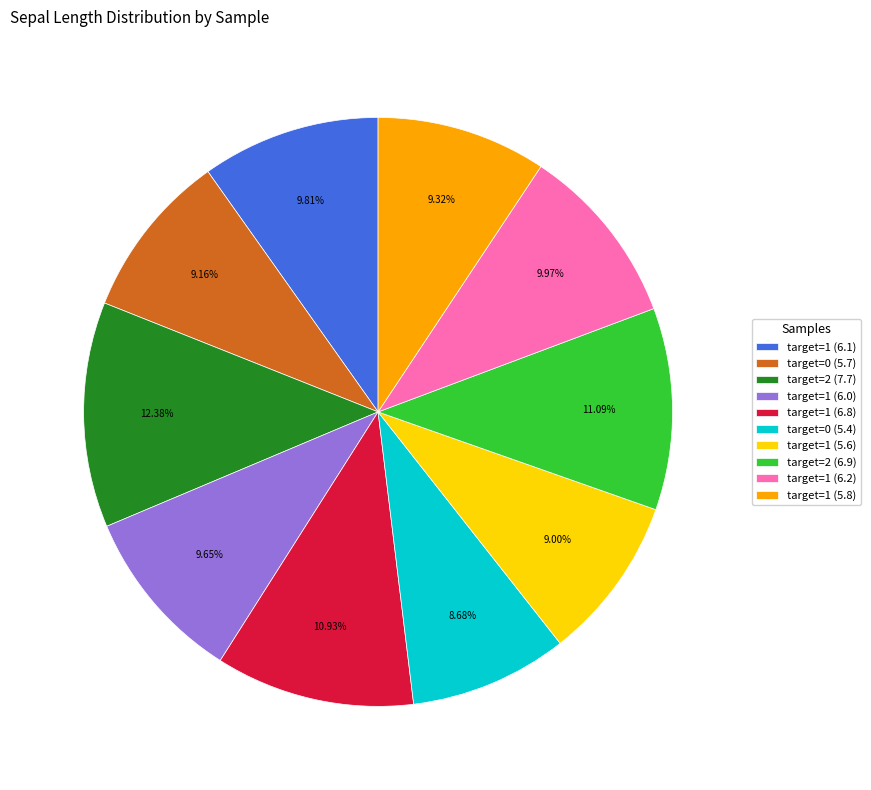

How many segments does this pie chart have?

10